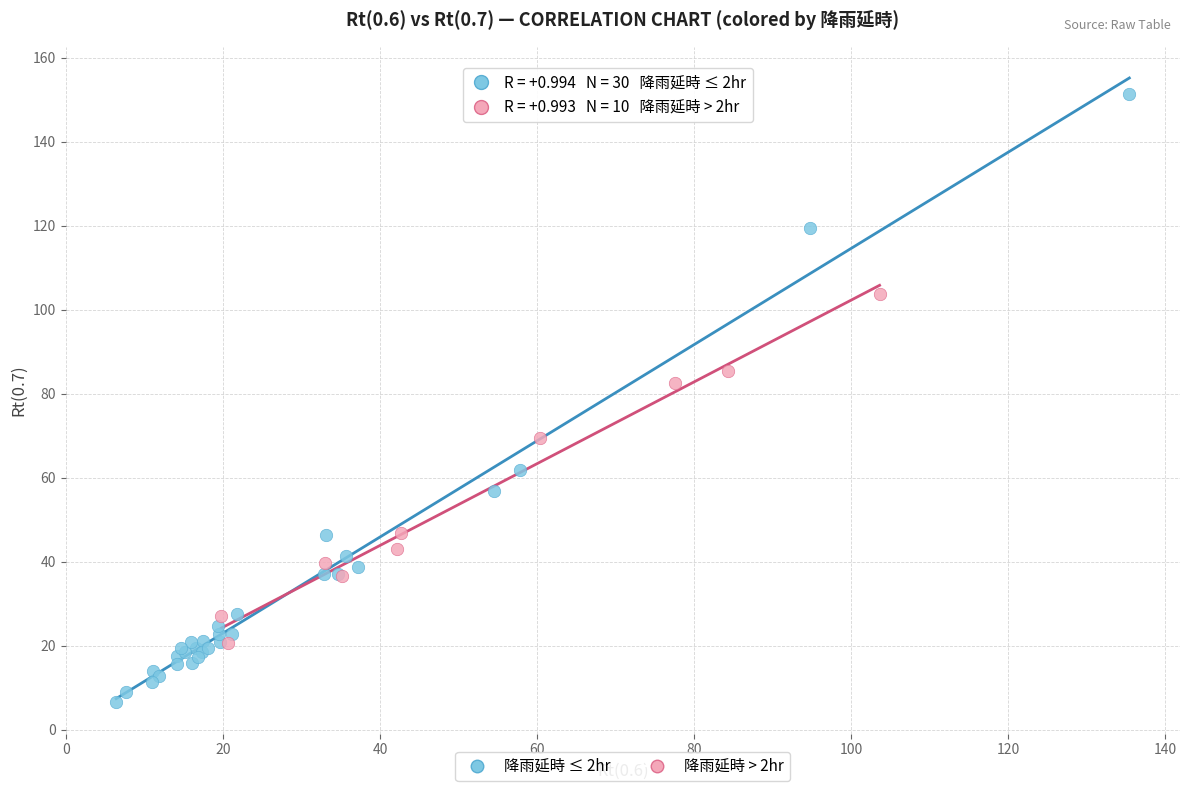

Which series reaches the maximum Y coordinate?

降雨延時 ≤ 2hr